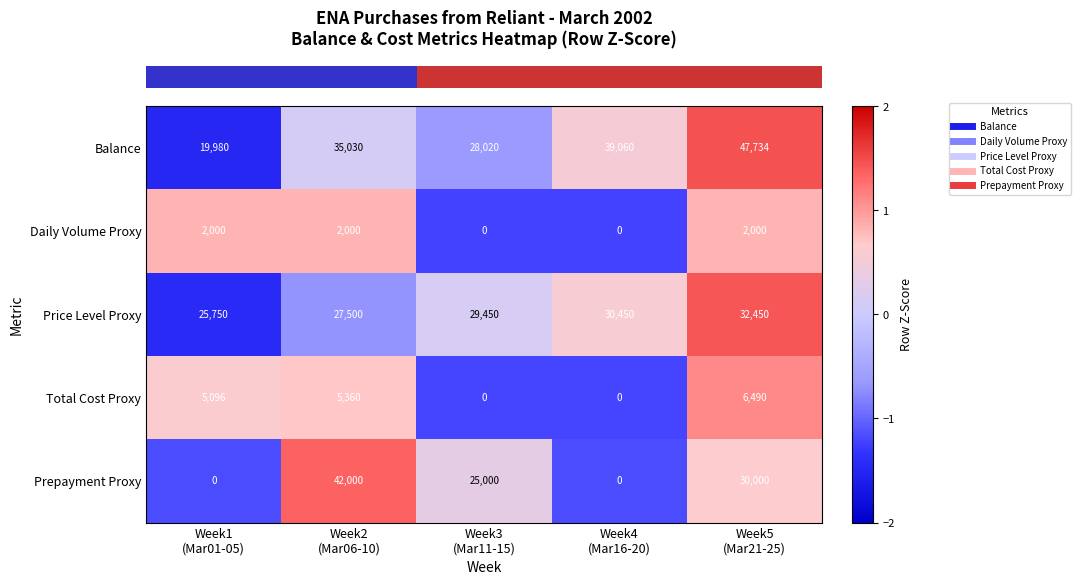

Rank the series at Week2
(Mar06-10) from highest to lowest value.

Prepayment Proxy, Balance, Price Level Proxy, Total Cost Proxy, Daily Volume Proxy